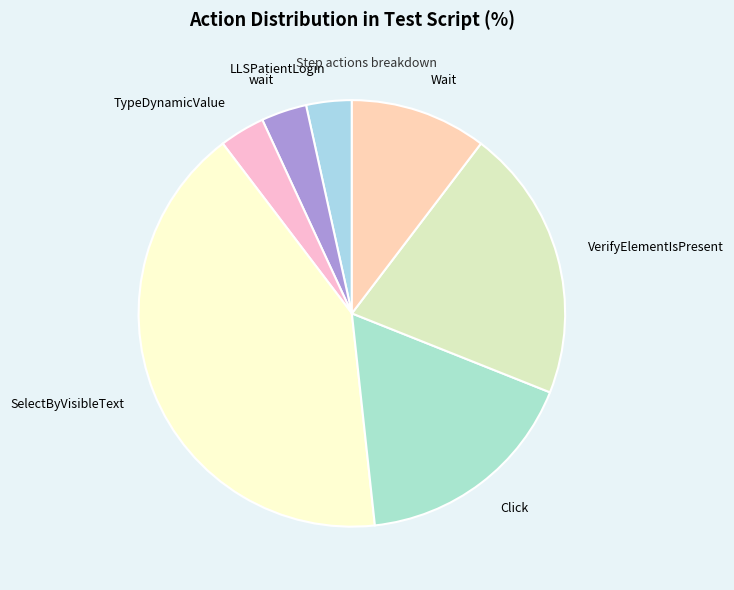

Is the sum of LLSPatientLogin and wait greater than half?

No